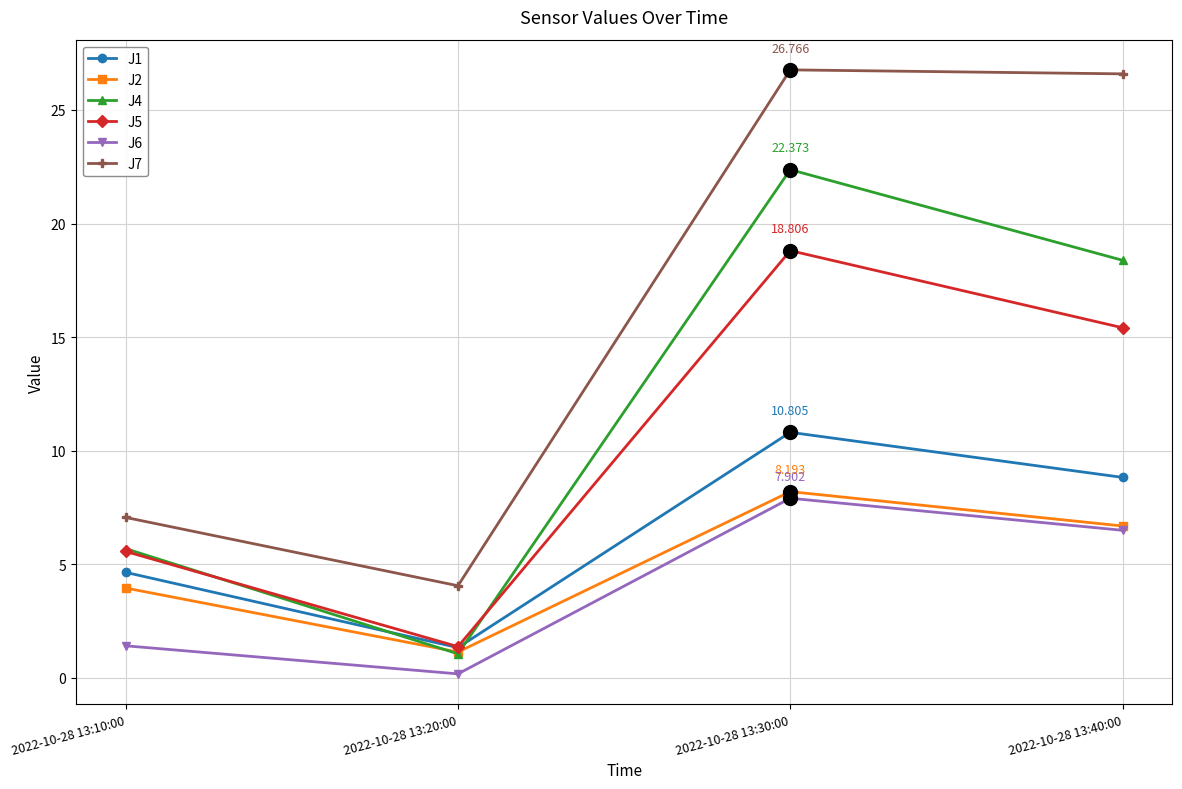

Which series has the widest spread of values?

J7